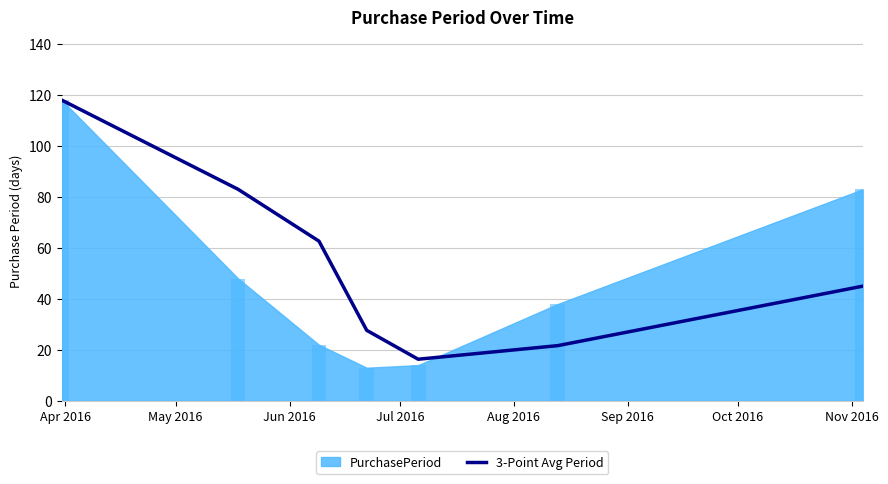

Are the bars horizontal?

No